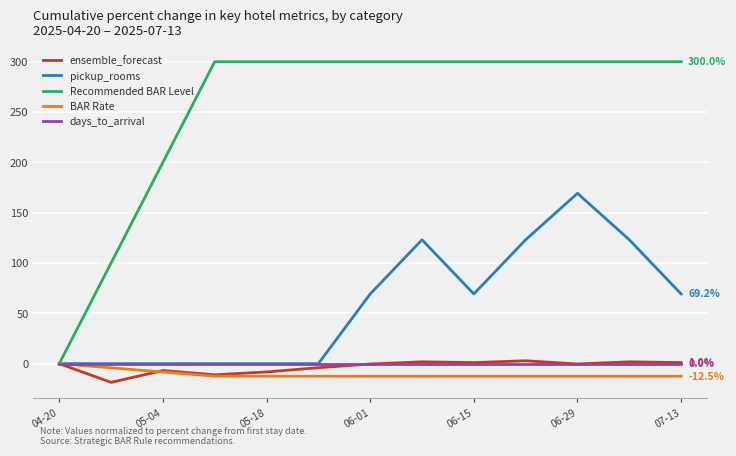

Which series has the widest spread of values?

Recommended BAR Level